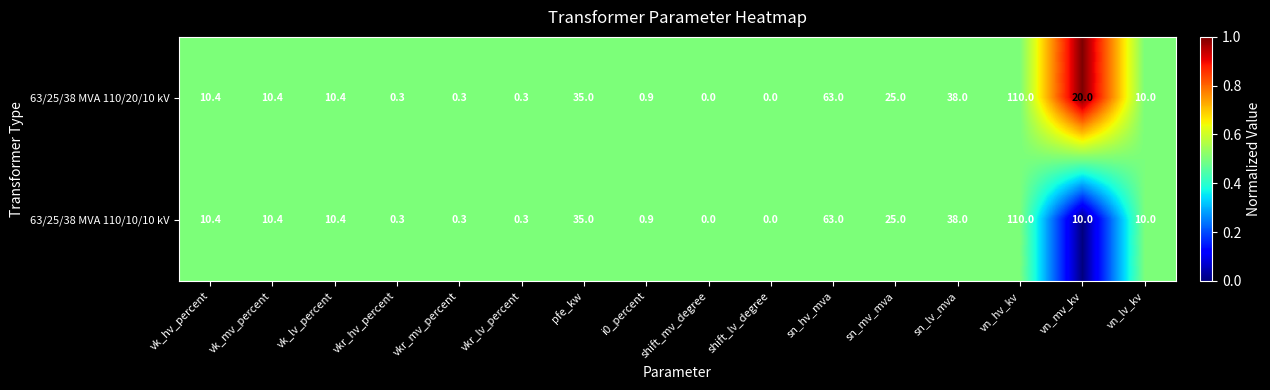

List the series in order of their overall mean, highest first.

63/25/38 MVA 110/20/10 kV, 63/25/38 MVA 110/10/10 kV